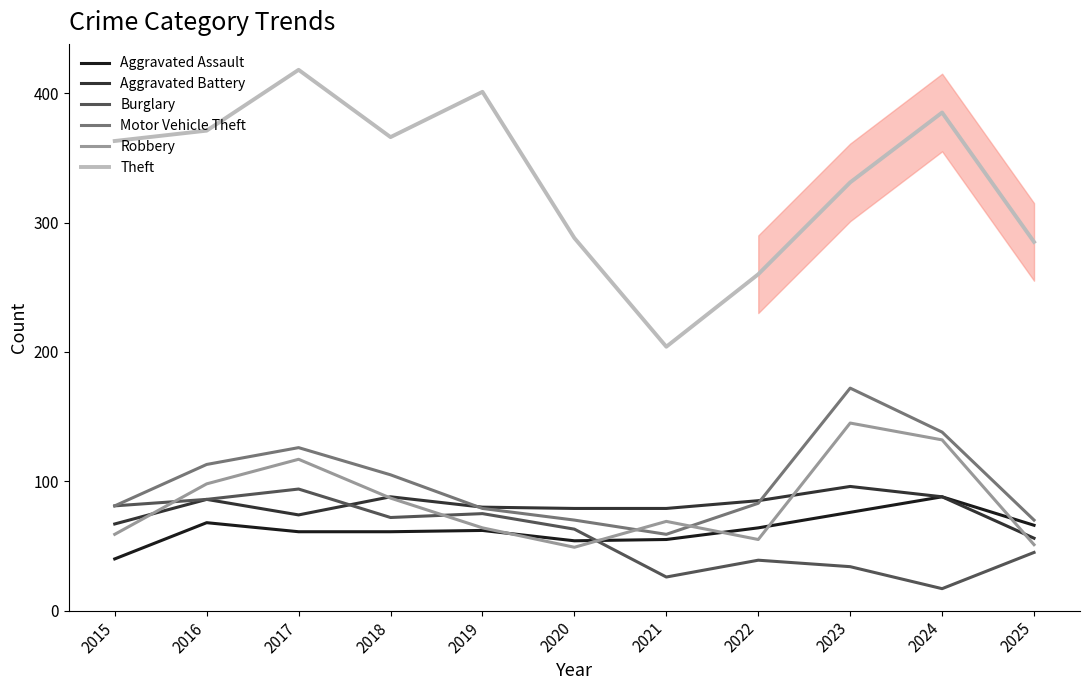

Which series has the largest total across all categories?

Theft